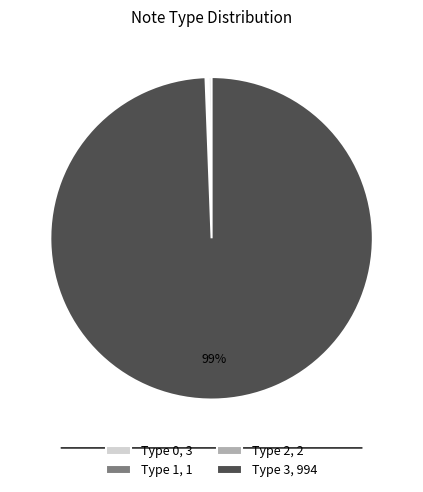

To the nearest percent, what is the average slice percentage?

25%